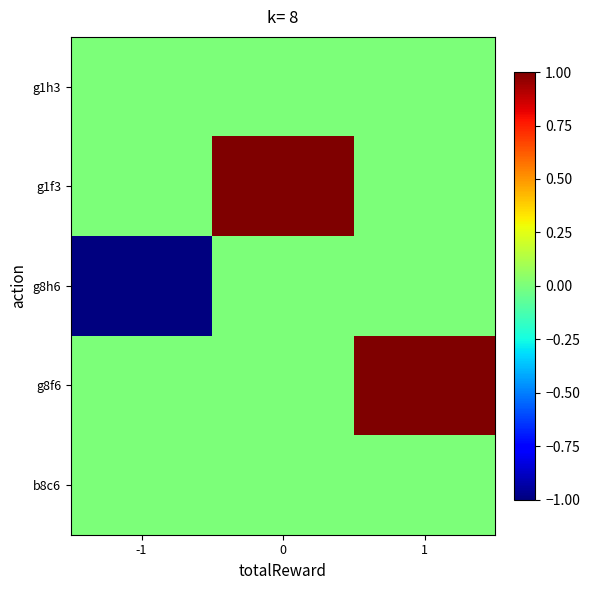

At how many categories does at least one series exceed 0?

2